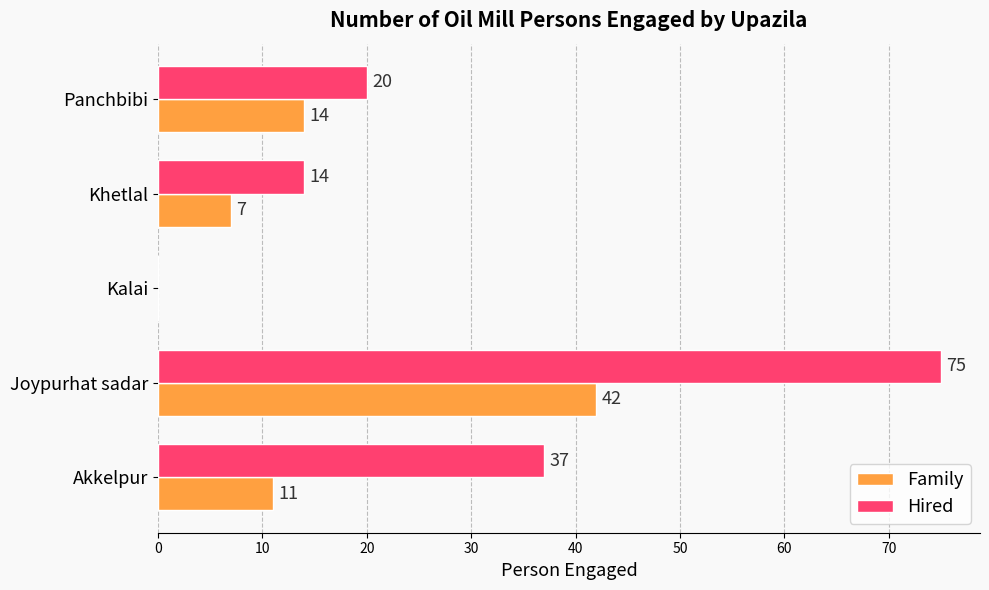

What is the approximate value of Family at Joypurhat sadar, to the nearest 10?

40